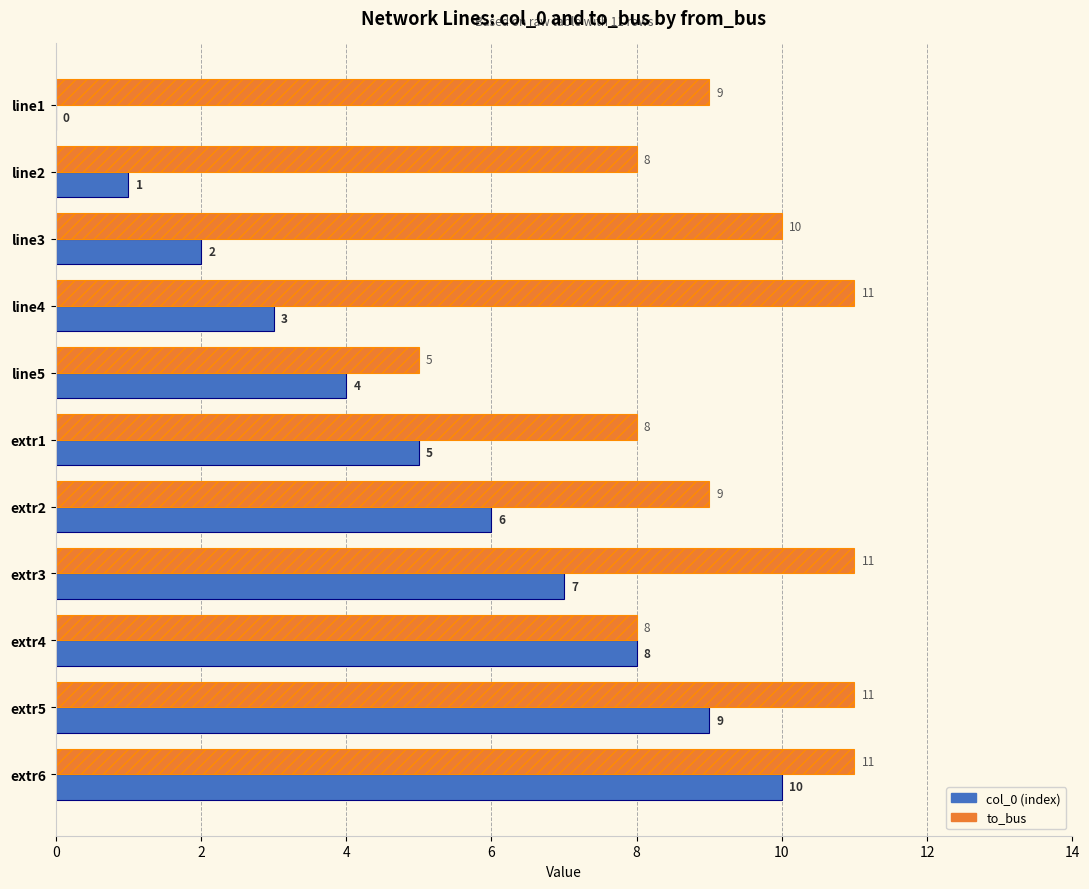

At which category is the sum across all series the highest?

extr6